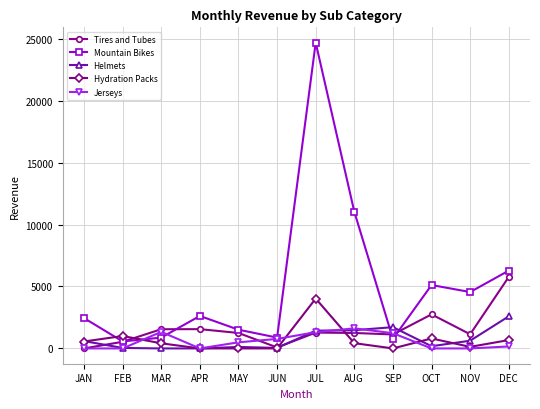

What is the sum of all Jerseys values?

6923